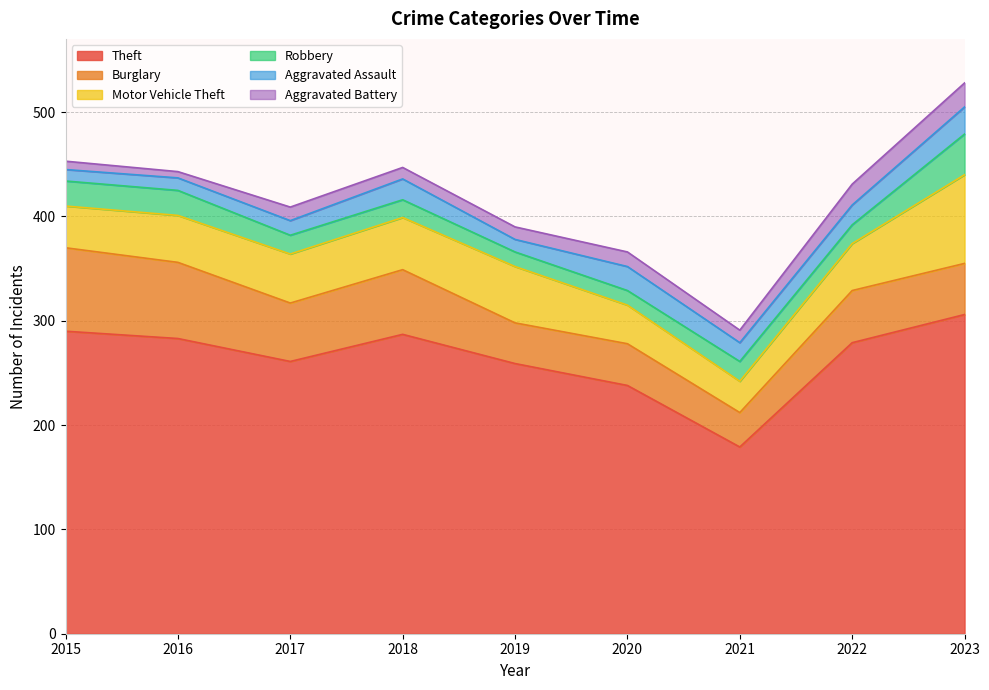

What are all the series names shown in the legend?

Theft, Burglary, Motor Vehicle Theft, Robbery, Aggravated Assault, Aggravated Battery